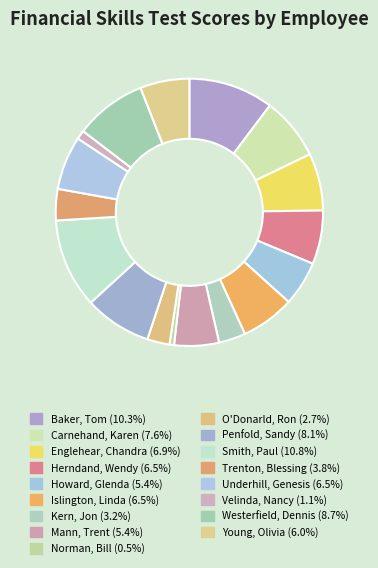

The Baker, Tom slice represents 10% of the pie. True or false?

True